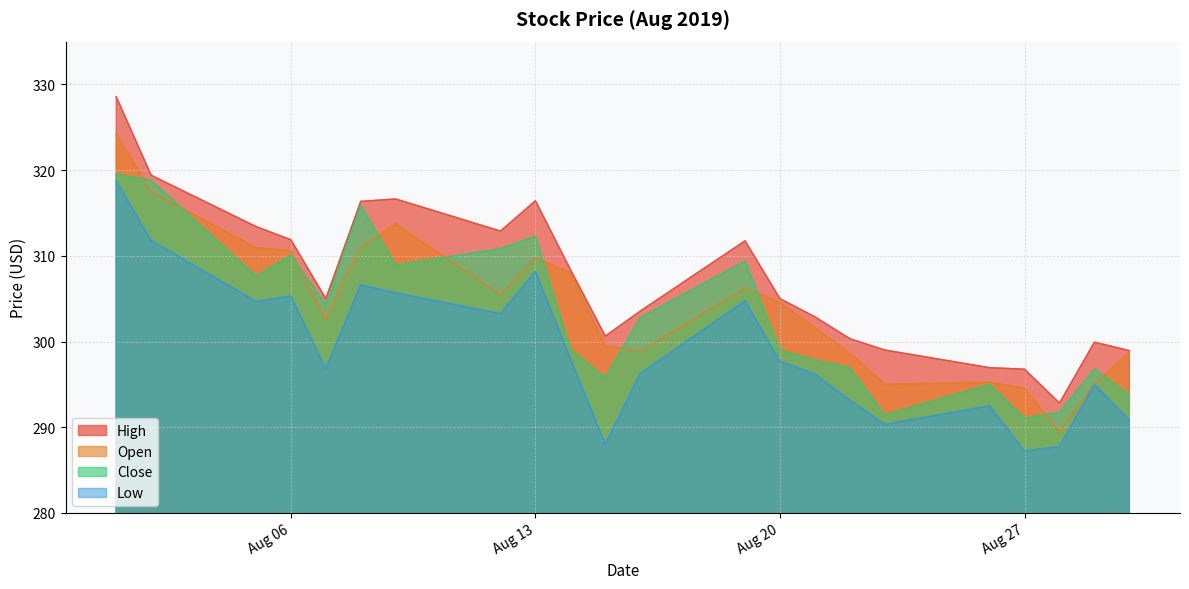

True or false: Open has more than 0 points higher than both neighbors.

True